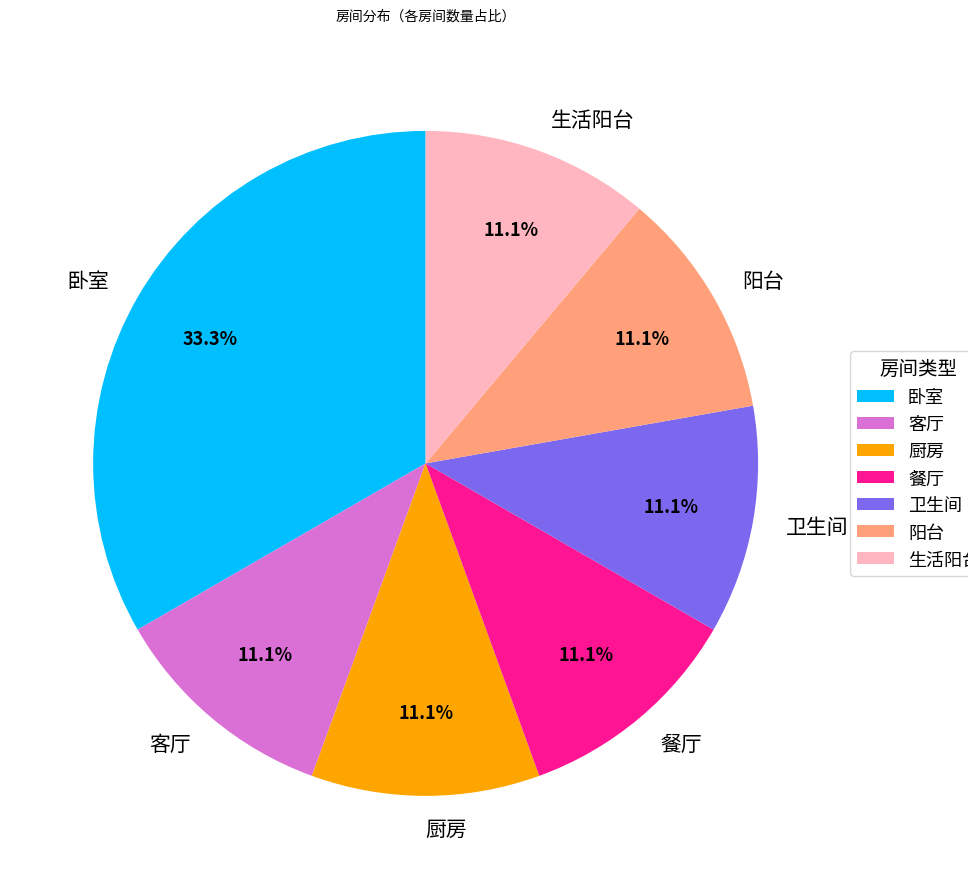

Is there any slice that represents more than half of the pie?

No